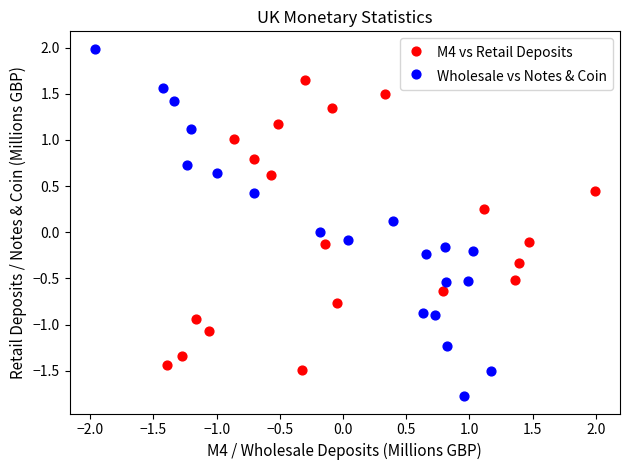

Which series contains the lowest Y value?

Wholesale vs Notes & Coin